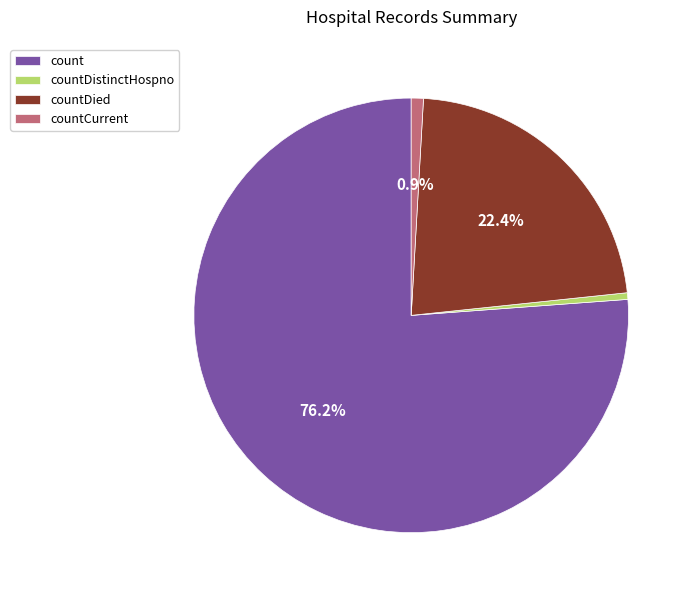

What is the ratio of the value at countCurrent to the value at countDistinctHospno?

1.8